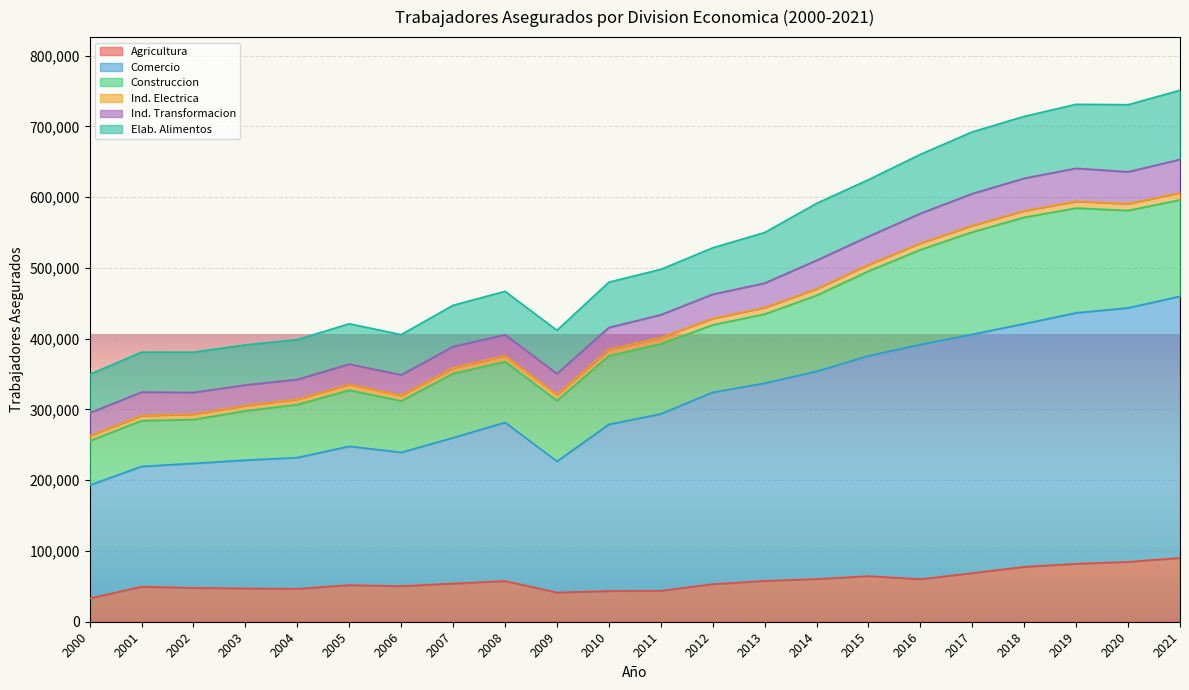

At which label does Agricultura first exceed 53995?

2008